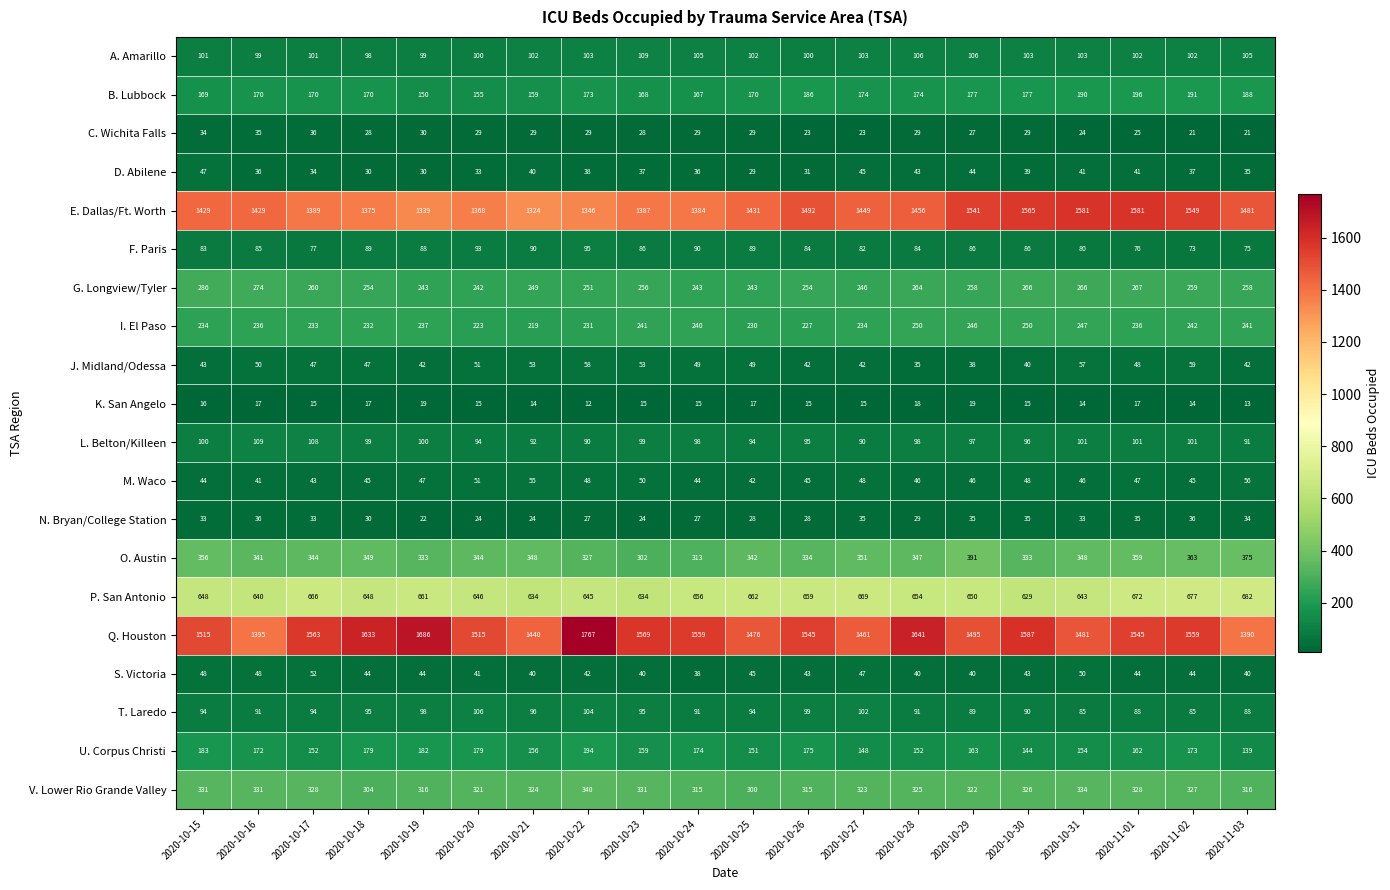

The C. Wichita Falls series shows 24 at 2020-10-31. True or false?

True